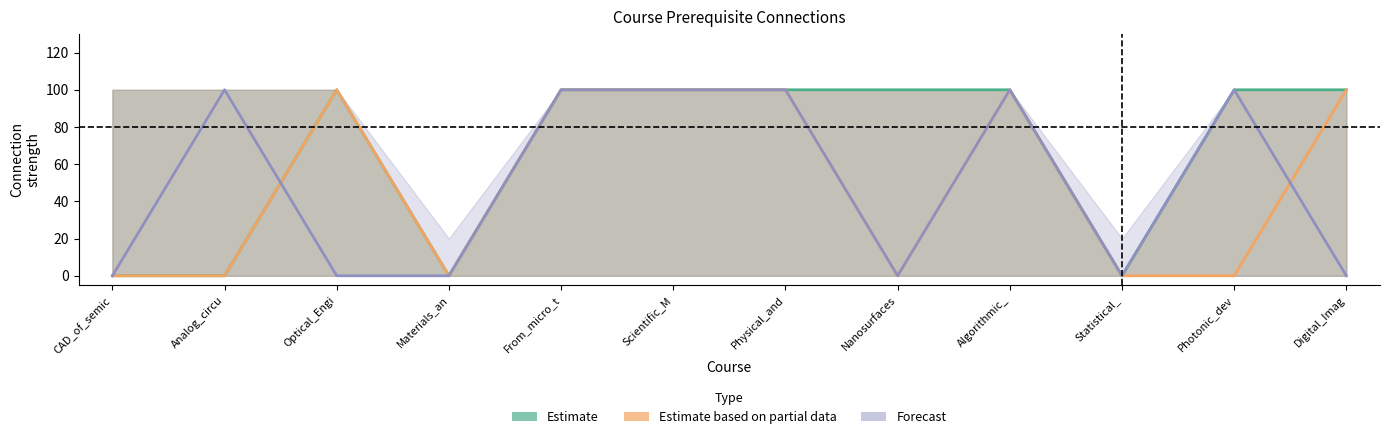

How many values in the Estimate series are below 100?

4